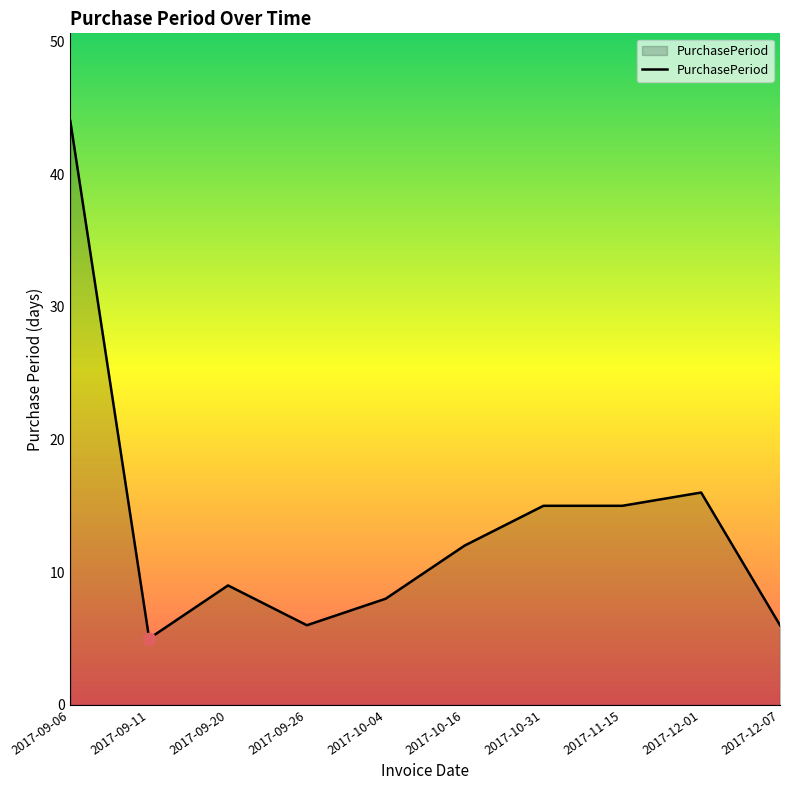

What is the ratio of the value at 2017-10-31 to the value at 2017-09-06?

0.3